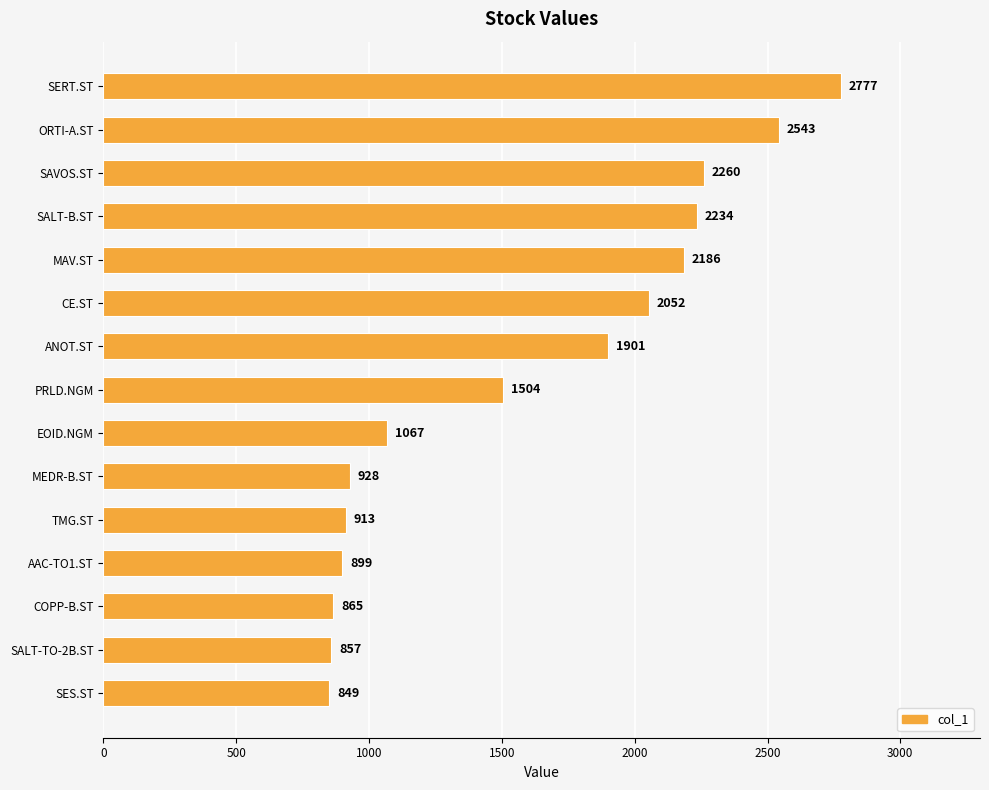

What position from the bottom is EOID.NGM?

7